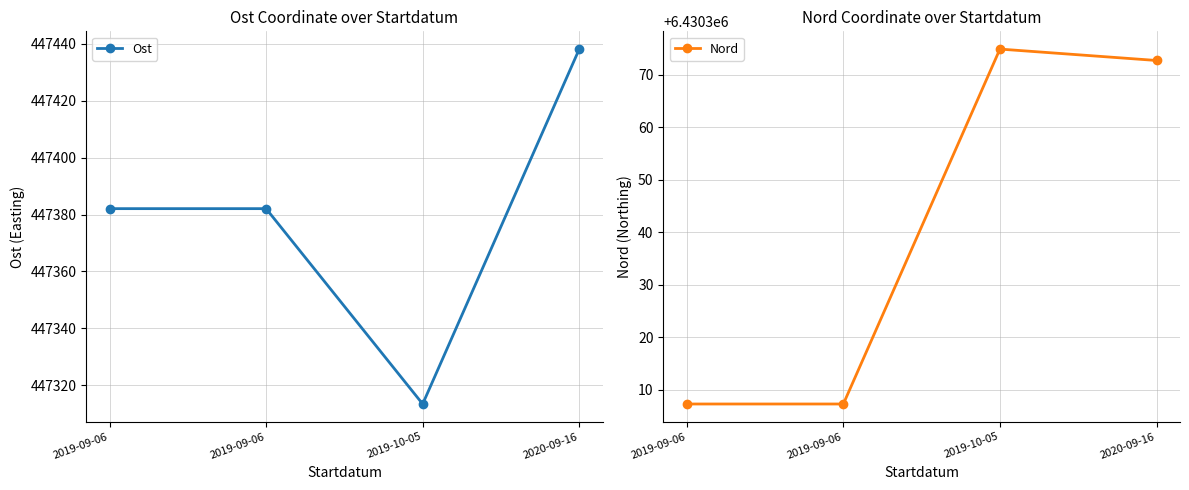

What is the sum of all Nord values?

25721362.2